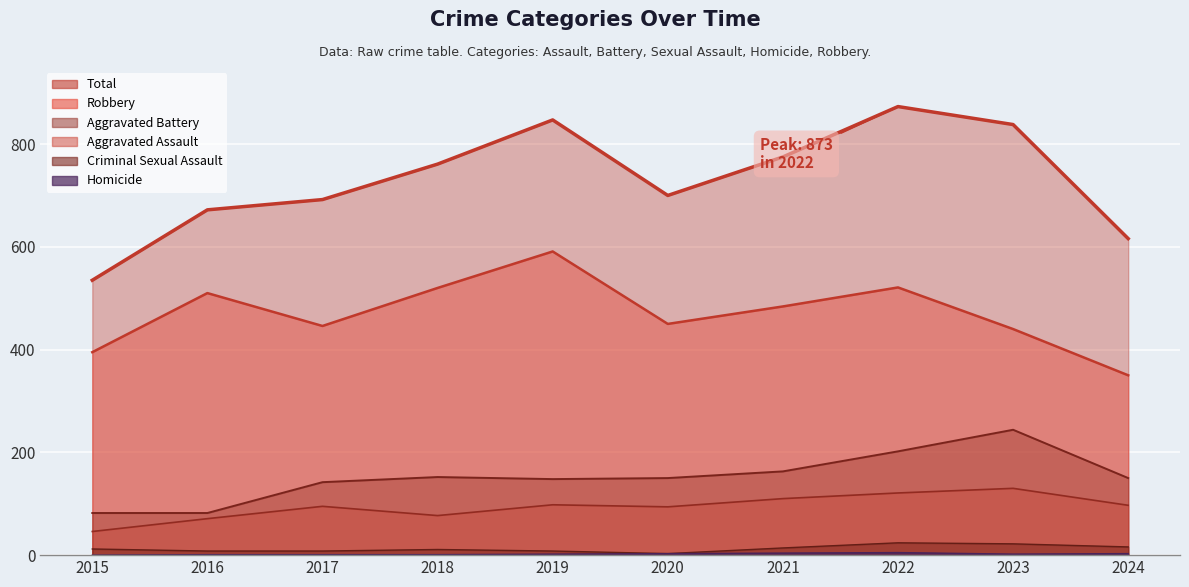

What is the value of the Aggravated Battery point at the 2nd from the left?

82